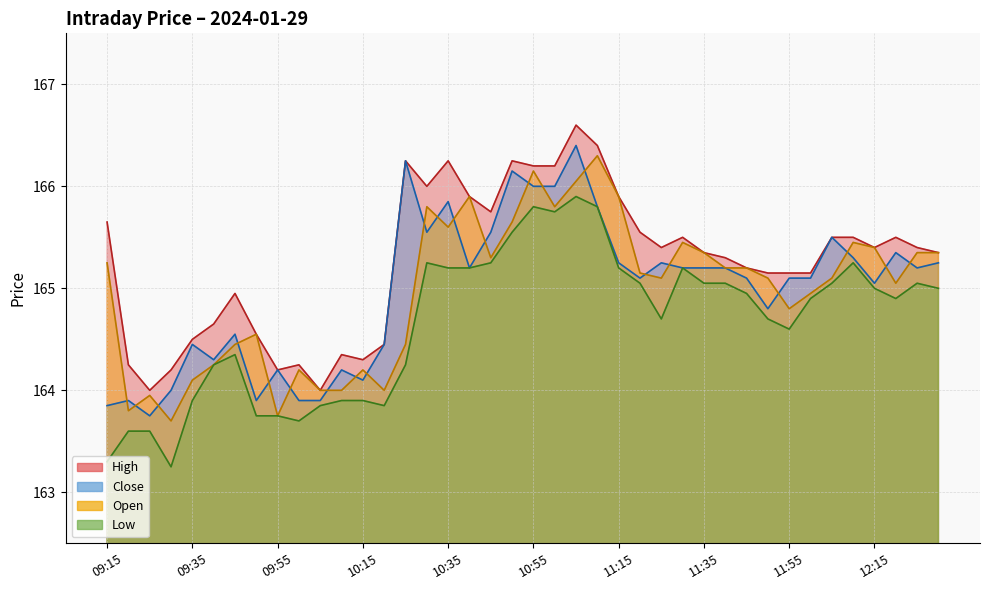

Which series has the largest total across all categories?

High